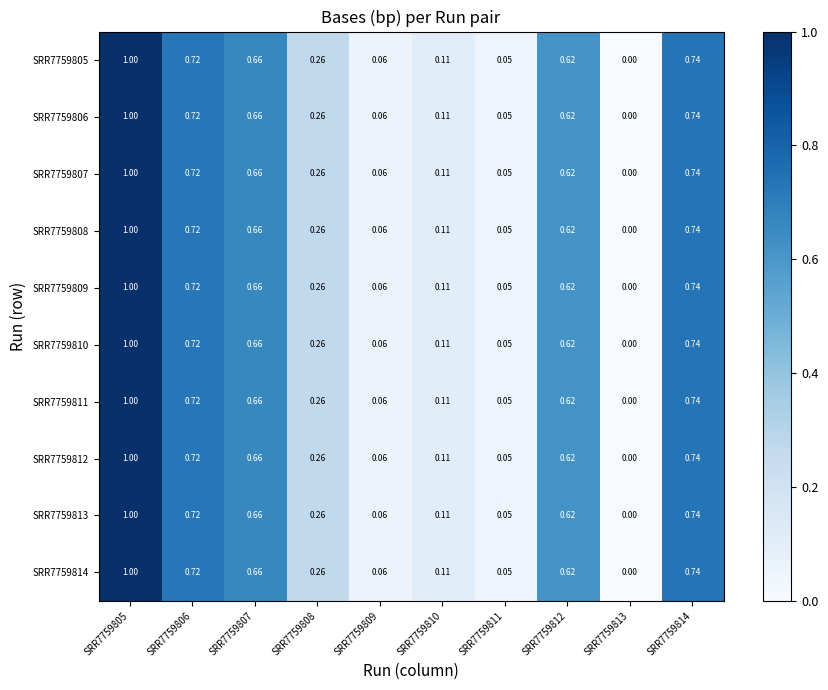

Rank the series at SRR7759814 from highest to lowest value.

SRR7759805, SRR7759806, SRR7759807, SRR7759808, SRR7759809, SRR7759810, SRR7759811, SRR7759813, SRR7759812, SRR7759814